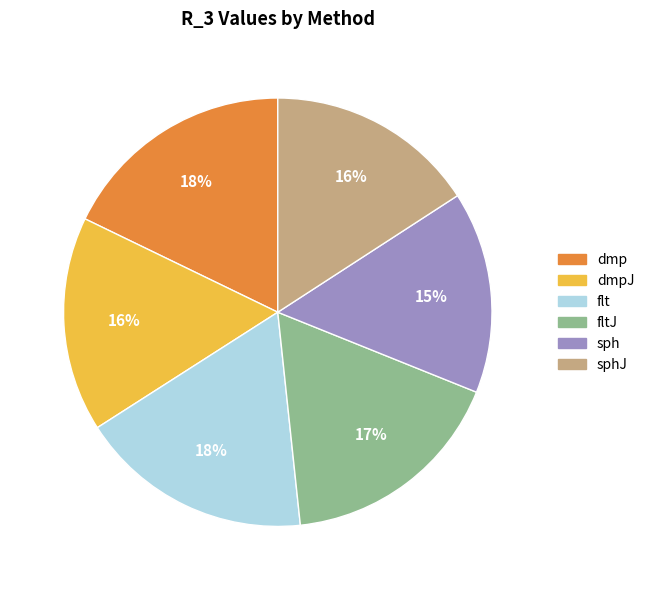

Is there a majority slice in this chart?

No